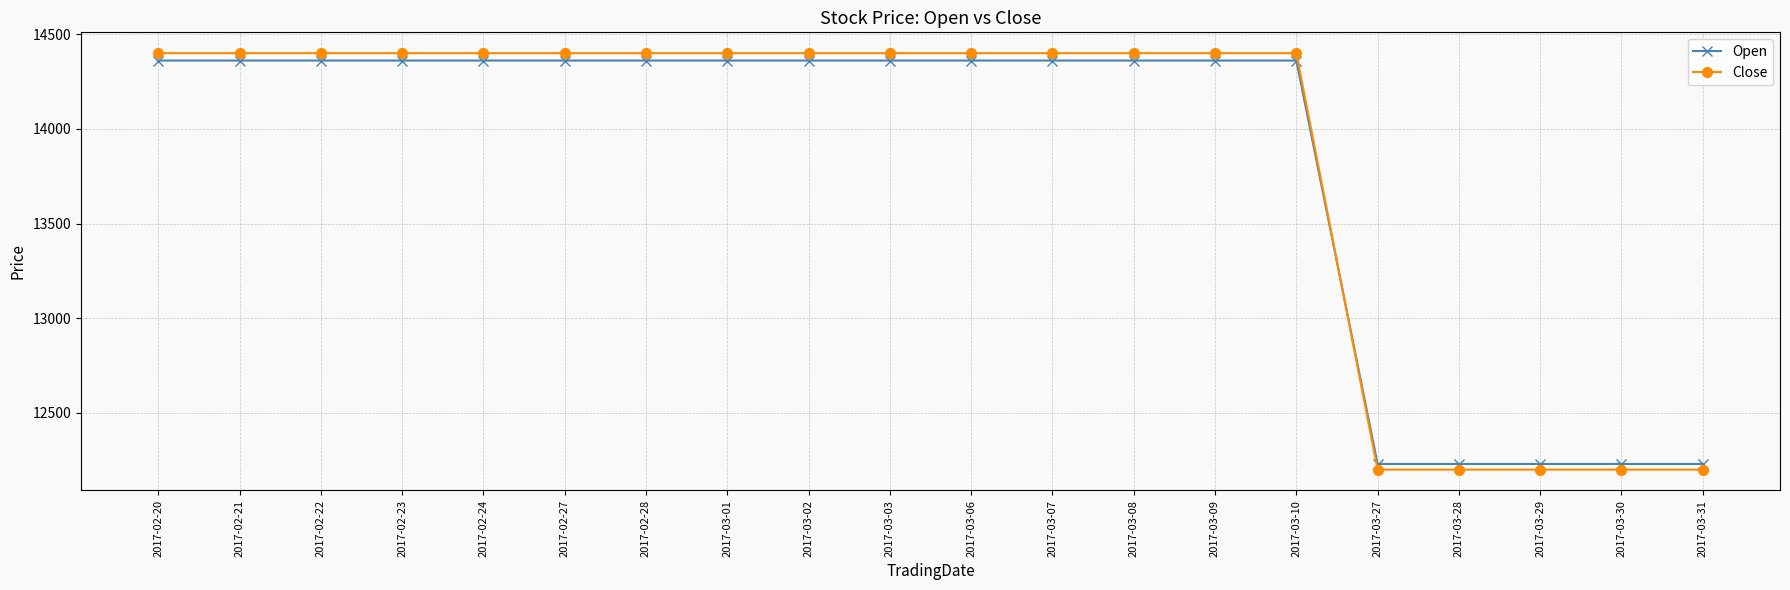

What is the total value across all series at 2017-02-21?

28761